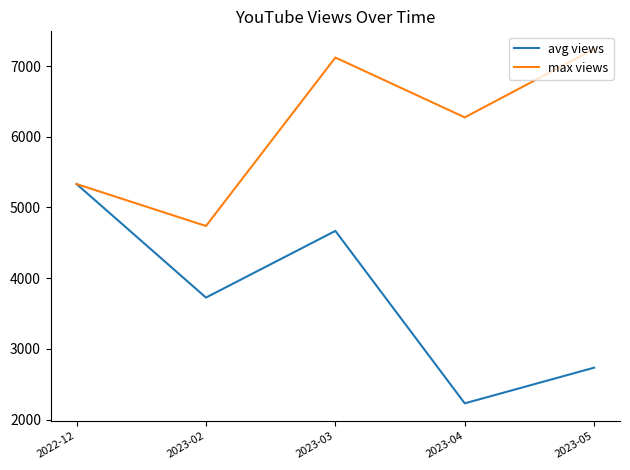

Is the value of max views at 2022-12 greater than the value of avg views at 2023-04?

Yes